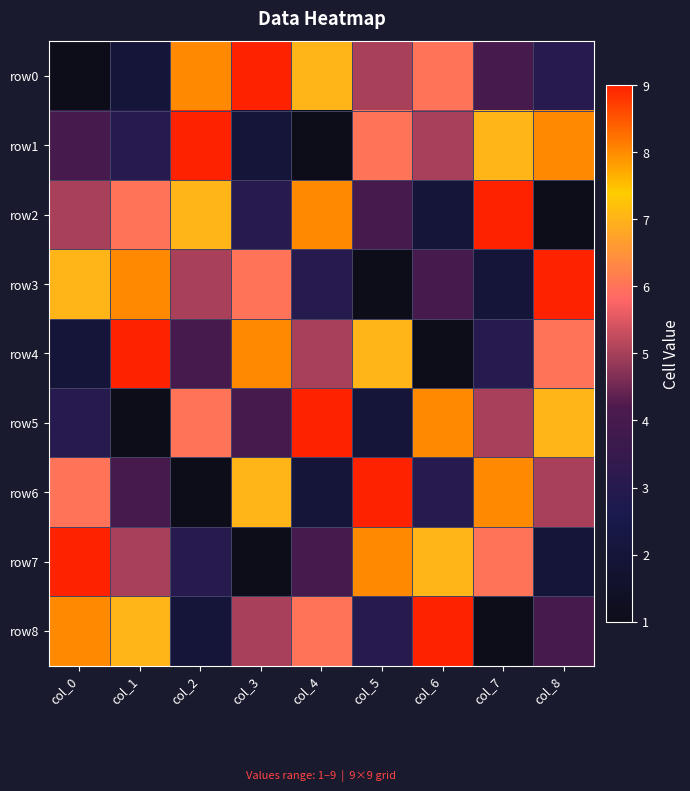

Reading left to right, extract all data points from this chart.

row0: col_0=1	col_1=2	col_2=8	col_3=9	col_4=7	col_5=5	col_6=6	col_7=4	col_8=3
row1: col_0=4	col_1=3	col_2=9	col_3=2	col_4=1	col_5=6	col_6=5	col_7=7	col_8=8
row2: col_0=5	col_1=6	col_2=7	col_3=3	col_4=8	col_5=4	col_6=2	col_7=9	col_8=1
row3: col_0=7	col_1=8	col_2=5	col_3=6	col_4=3	col_5=1	col_6=4	col_7=2	col_8=9
row4: col_0=2	col_1=9	col_2=4	col_3=8	col_4=5	col_5=7	col_6=1	col_7=3	col_8=6
row5: col_0=3	col_1=1	col_2=6	col_3=4	col_4=9	col_5=2	col_6=8	col_7=5	col_8=7
row6: col_0=6	col_1=4	col_2=1	col_3=7	col_4=2	col_5=9	col_6=3	col_7=8	col_8=5
row7: col_0=9	col_1=5	col_2=3	col_3=1	col_4=4	col_5=8	col_6=7	col_7=6	col_8=2
row8: col_0=8	col_1=7	col_2=2	col_3=5	col_4=6	col_5=3	col_6=9	col_7=1	col_8=4